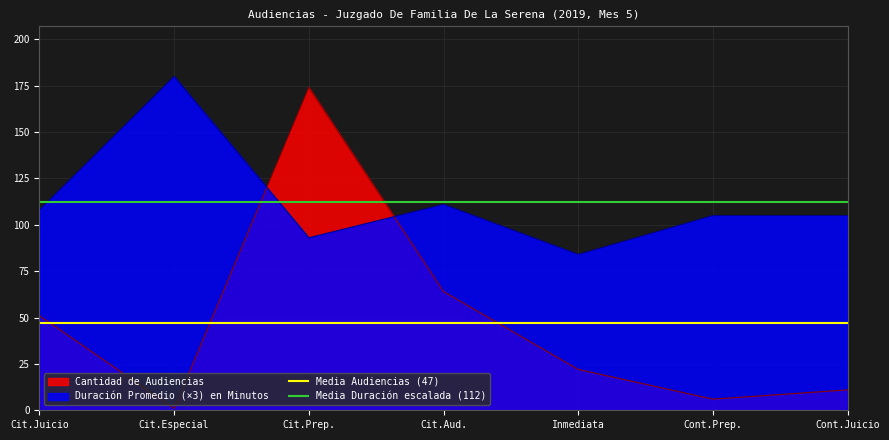

Which series has the largest total across all categories?

Media Duración escalada (112)